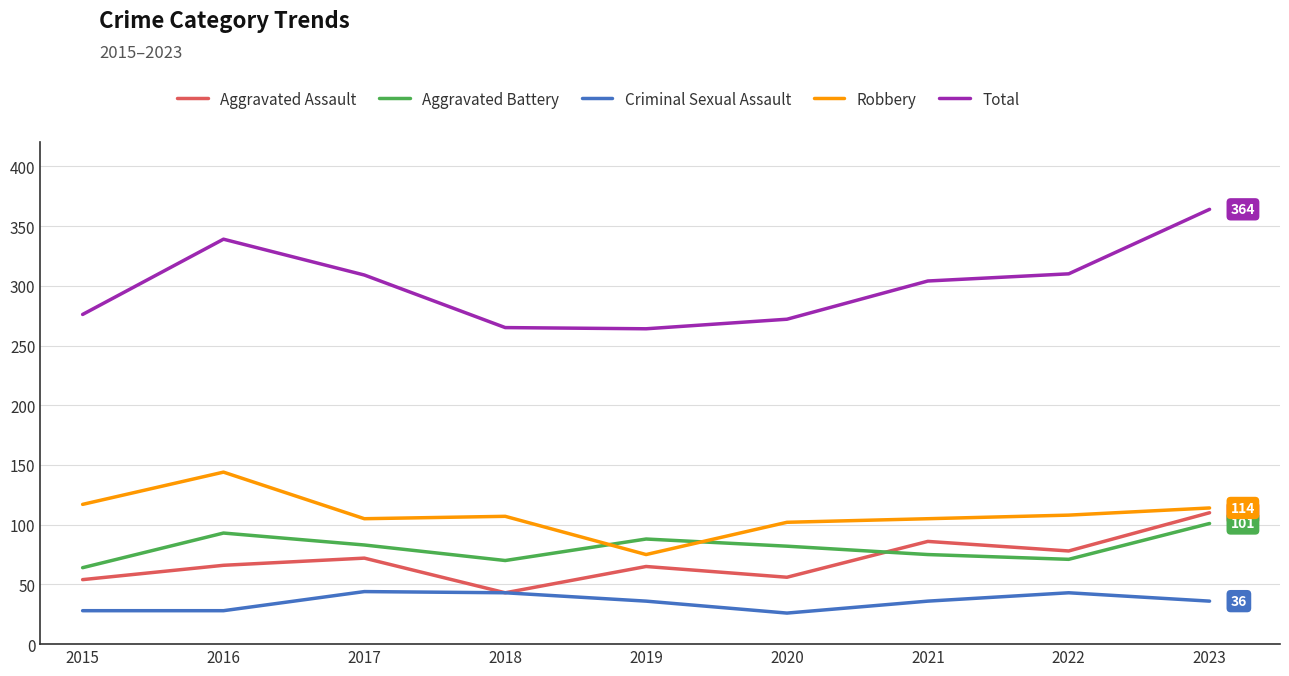

What is the difference between the highest and lowest values at 2022?

267